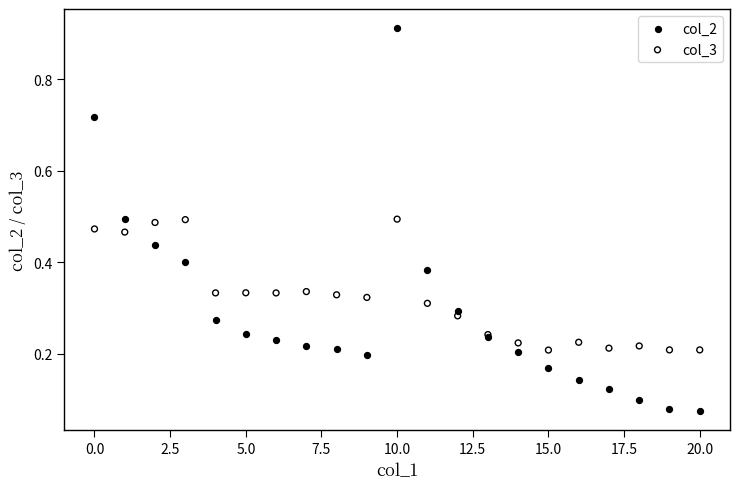

Which series contains the lowest Y value?

col_2